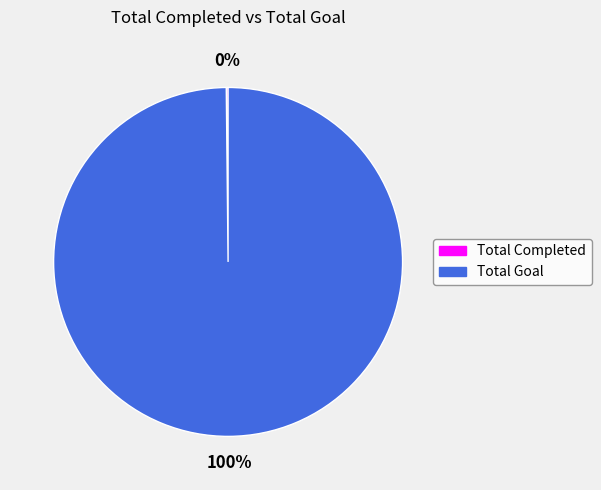

To the nearest percent, what is the difference between the largest and smallest slice percentages?

100%